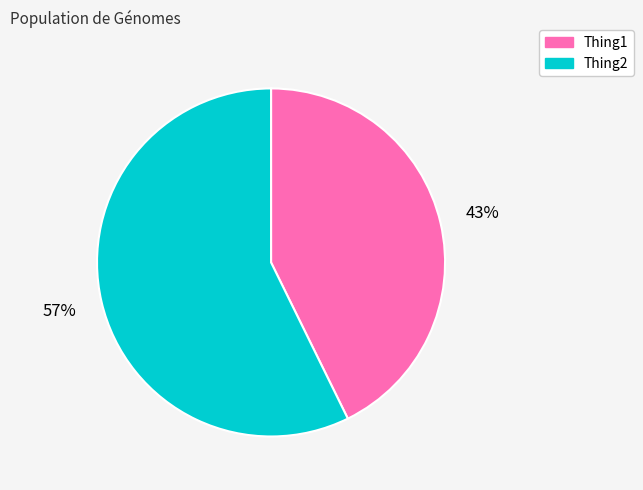

How many segments does this pie chart have?

2